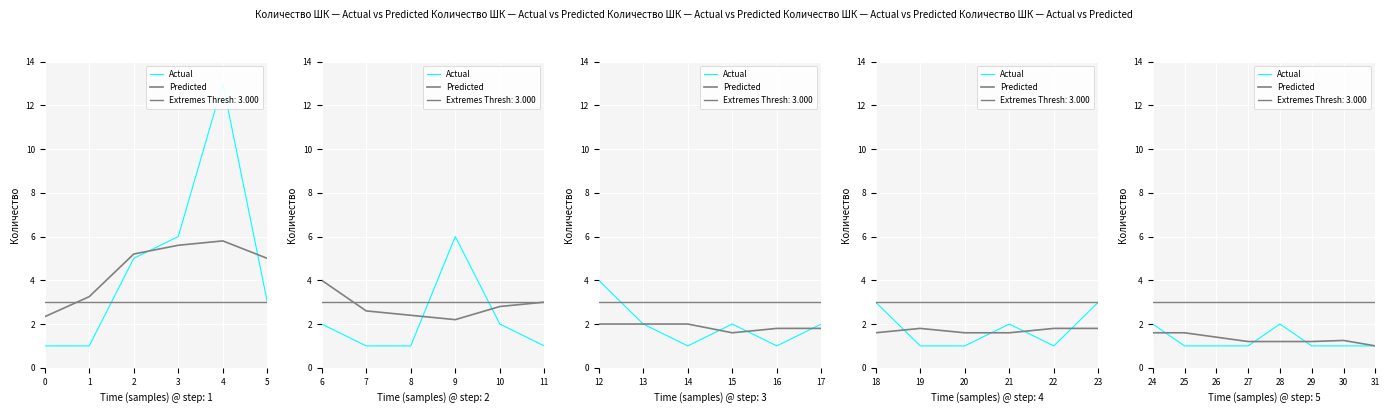

Rank the series by their maximum value, from highest to lowest.

Actual, Predicted